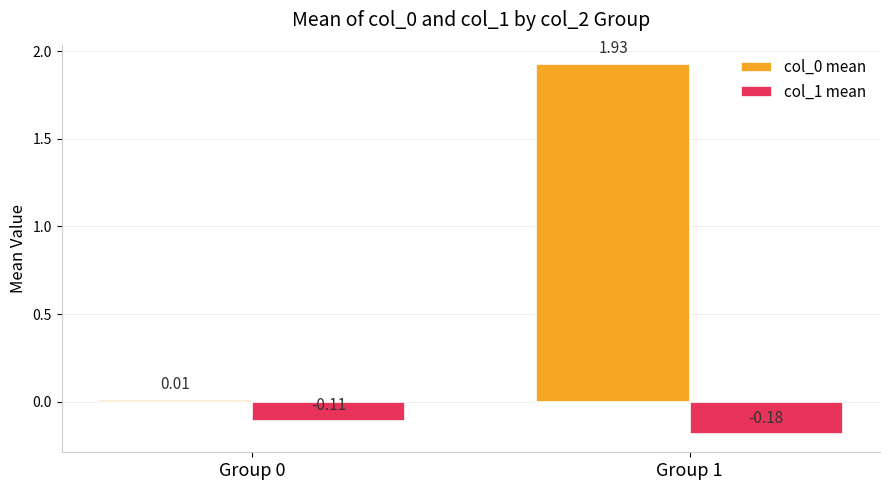

What is the average value of the col_0 mean series?

1.0